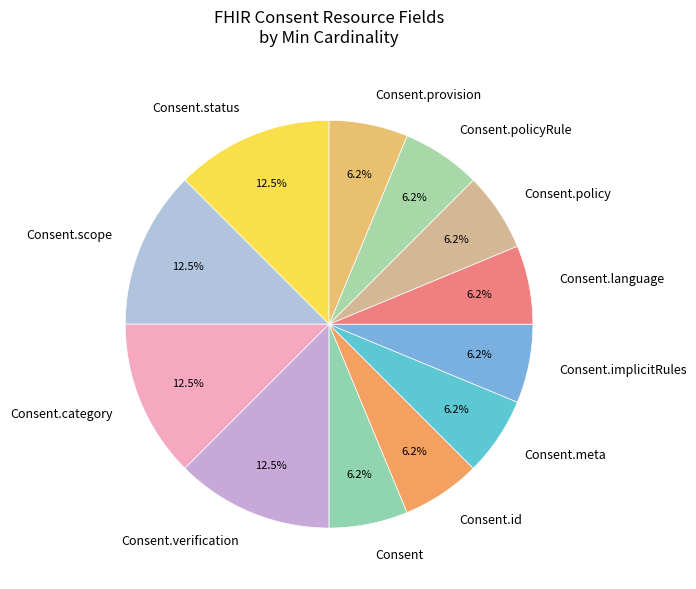

Which has a higher value, Consent.verification or Consent.meta?

Consent.verification